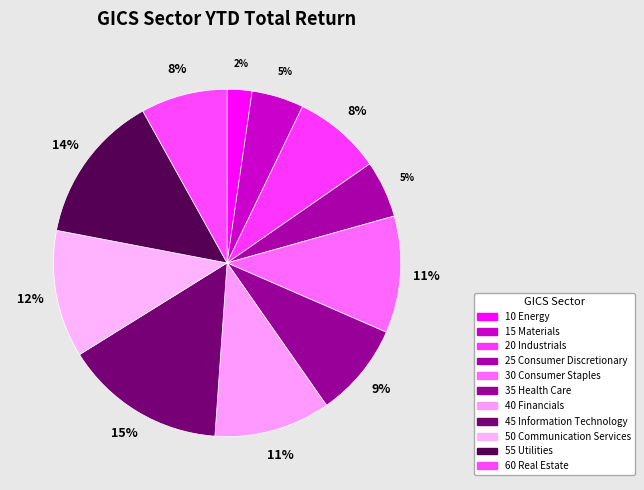

To the nearest percent, what portion does 55 Utilities represent?

14%